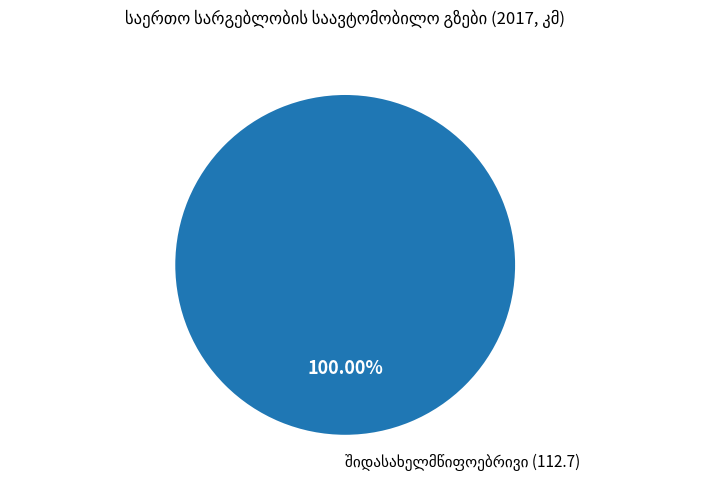

Does any single category account for the majority?

Yes